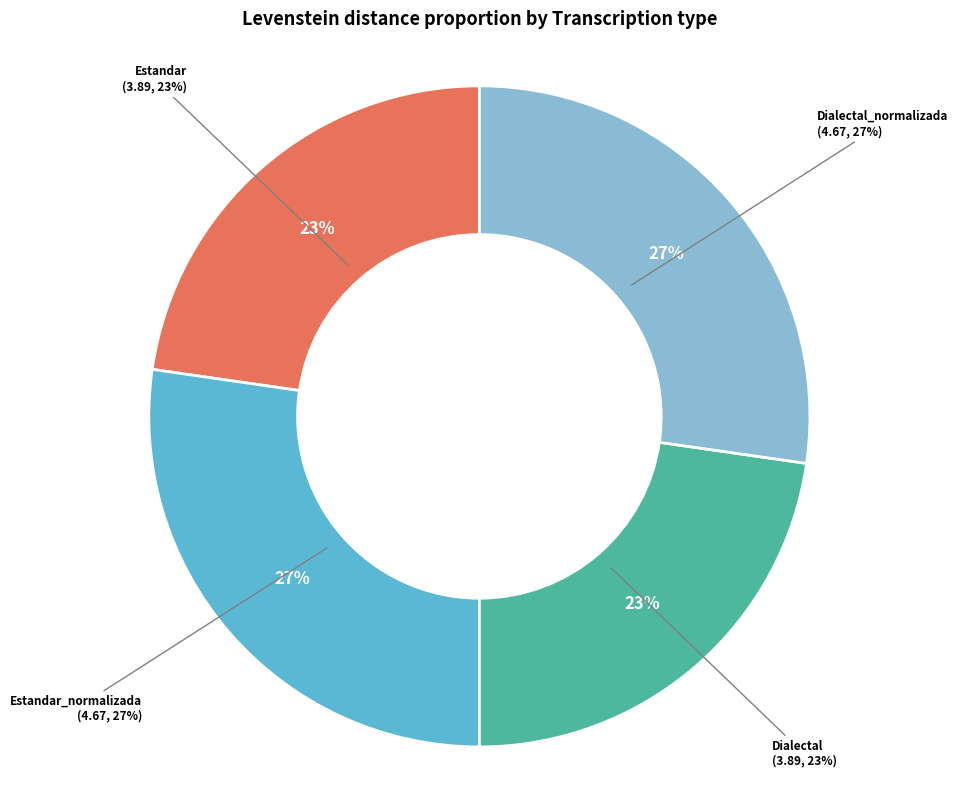

What is the ratio of the value at Estandar to the value at Dialectal?

1.0